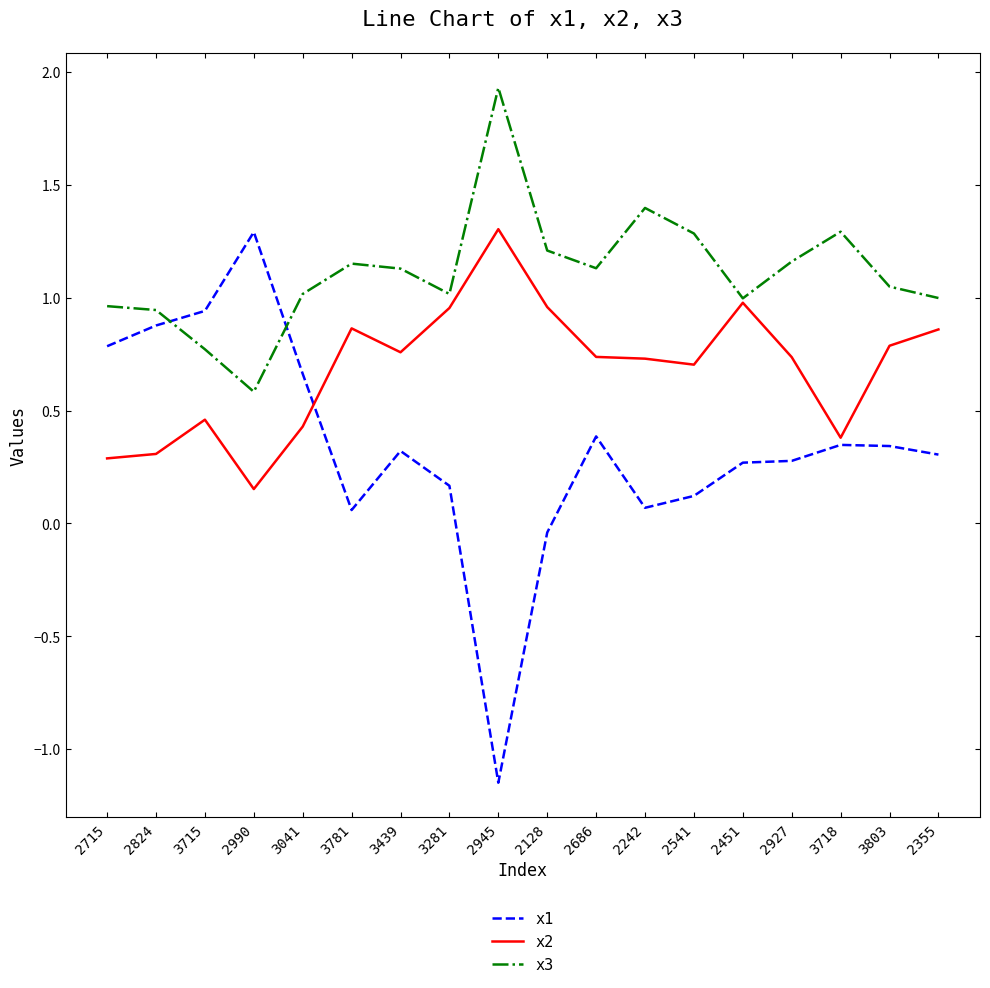

What is the spread (max minus min) of values at 3781?

1.1